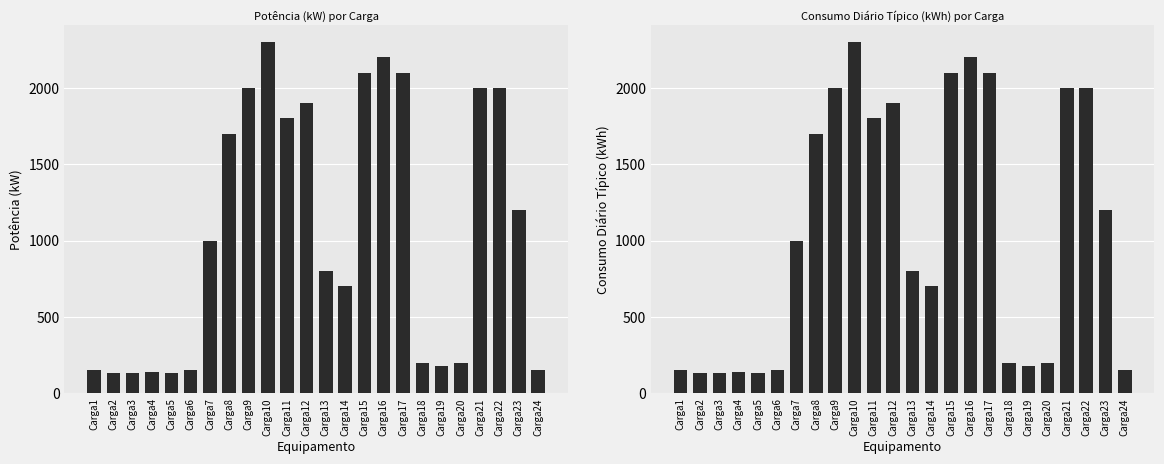

What are all the series names shown in the legend?

Potência (kW), Consumo Diário Típico (kWh)